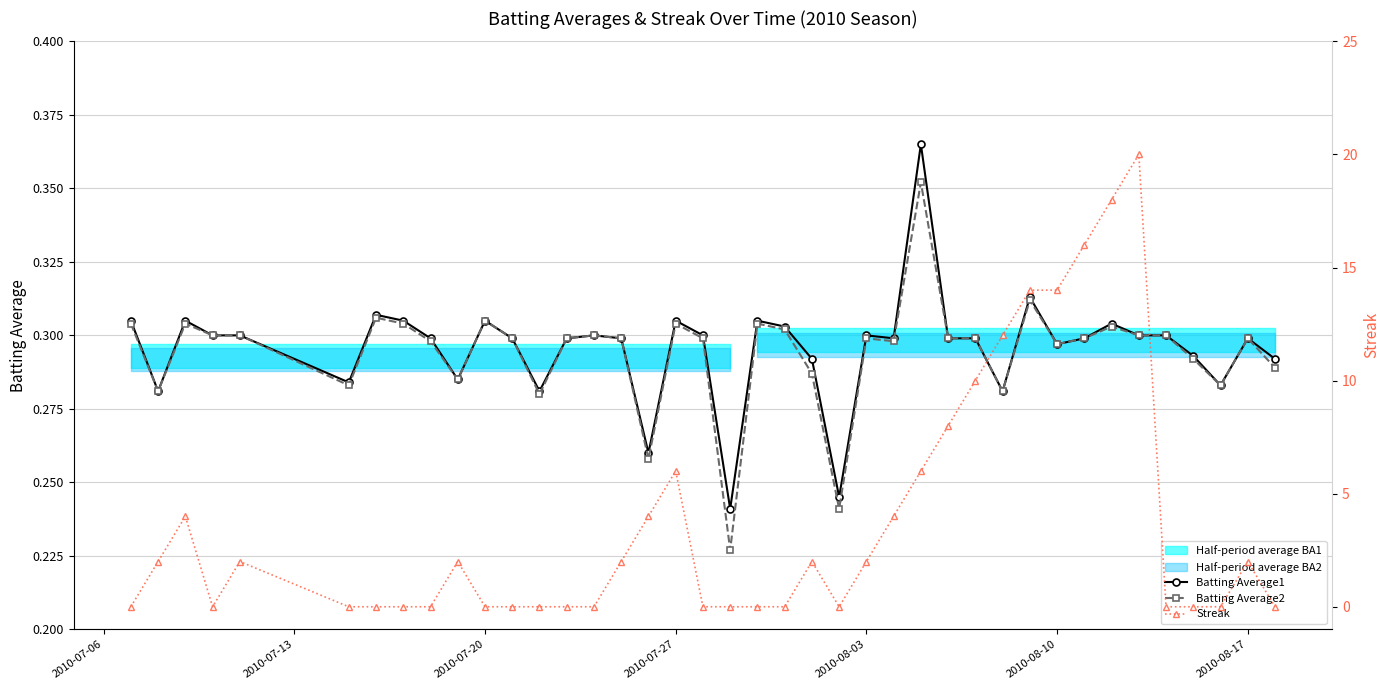

True or false: Batting Average2 and Batting Average1 cross at least once.

False